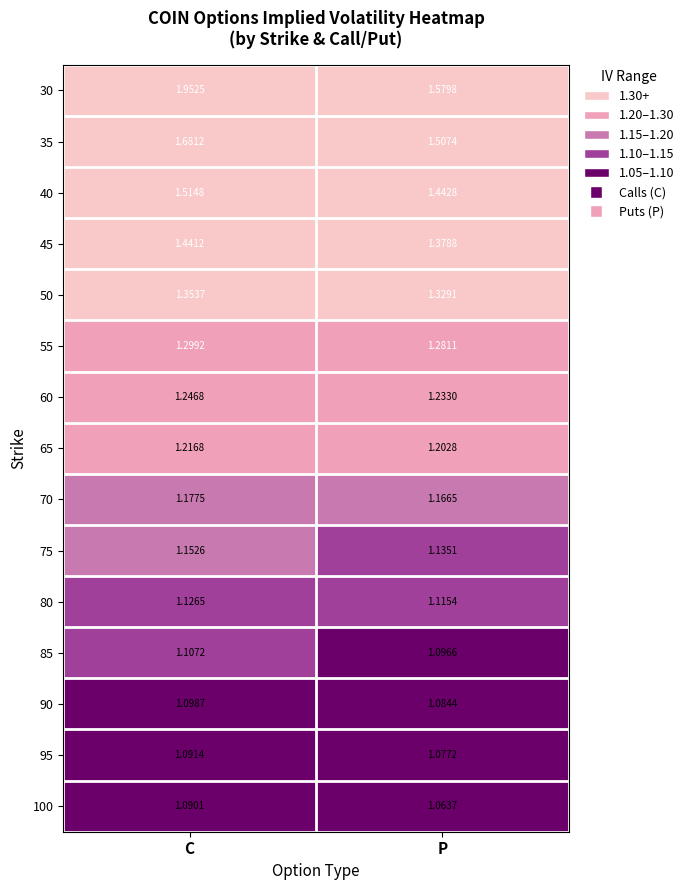

Rank the categories by 80 value from lowest to highest.

P, C